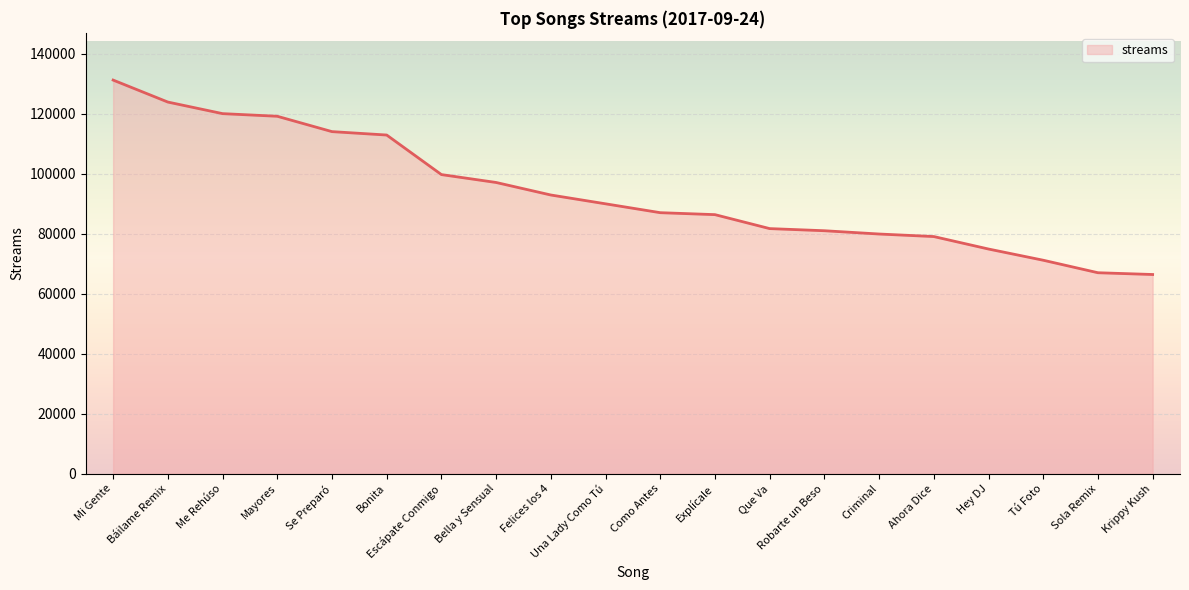

What is the difference between the maximum and minimum values?

64859